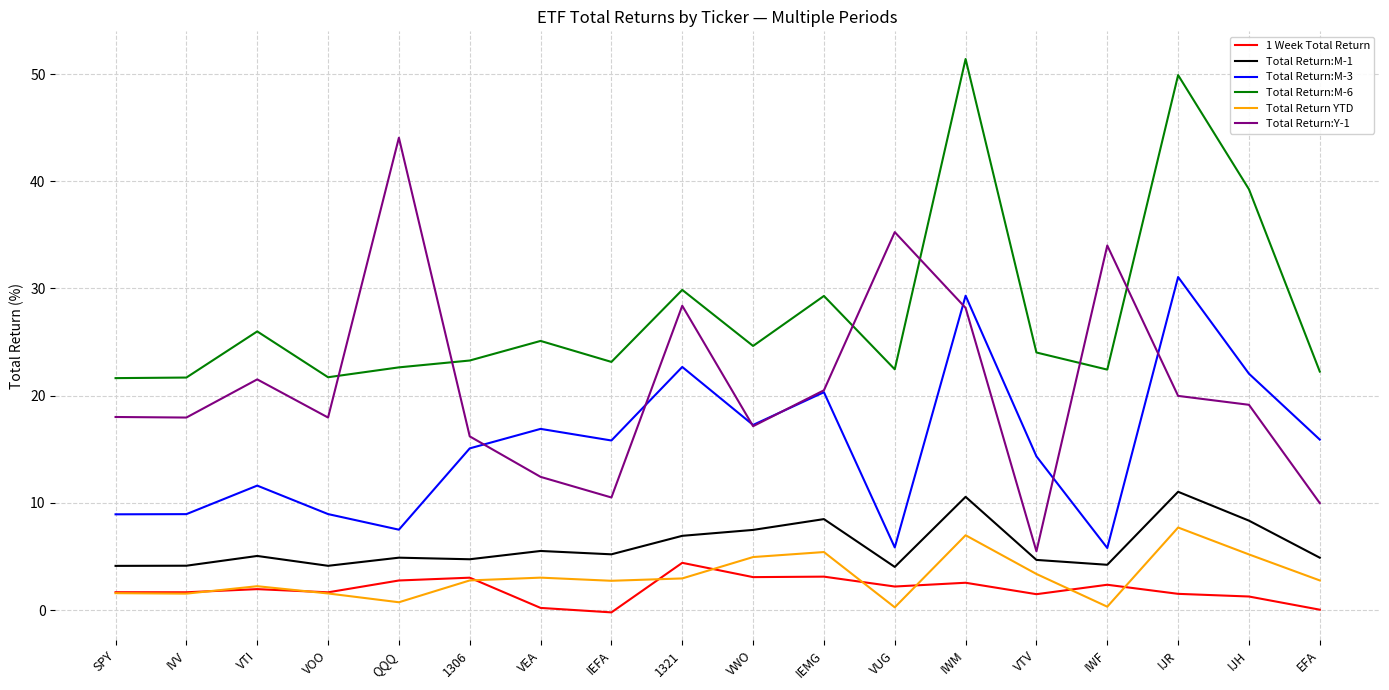

True or false: Total Return:M-1 and Total Return:M-3 intersect in this chart.

False